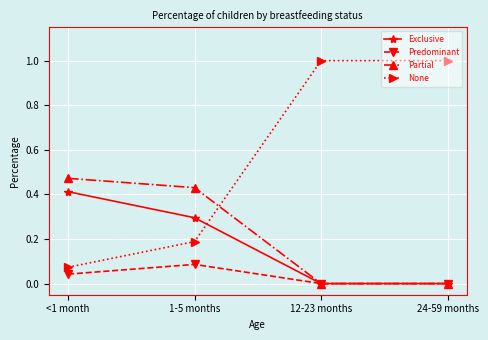

What is the total value across all series at 12-23 months?

1.0